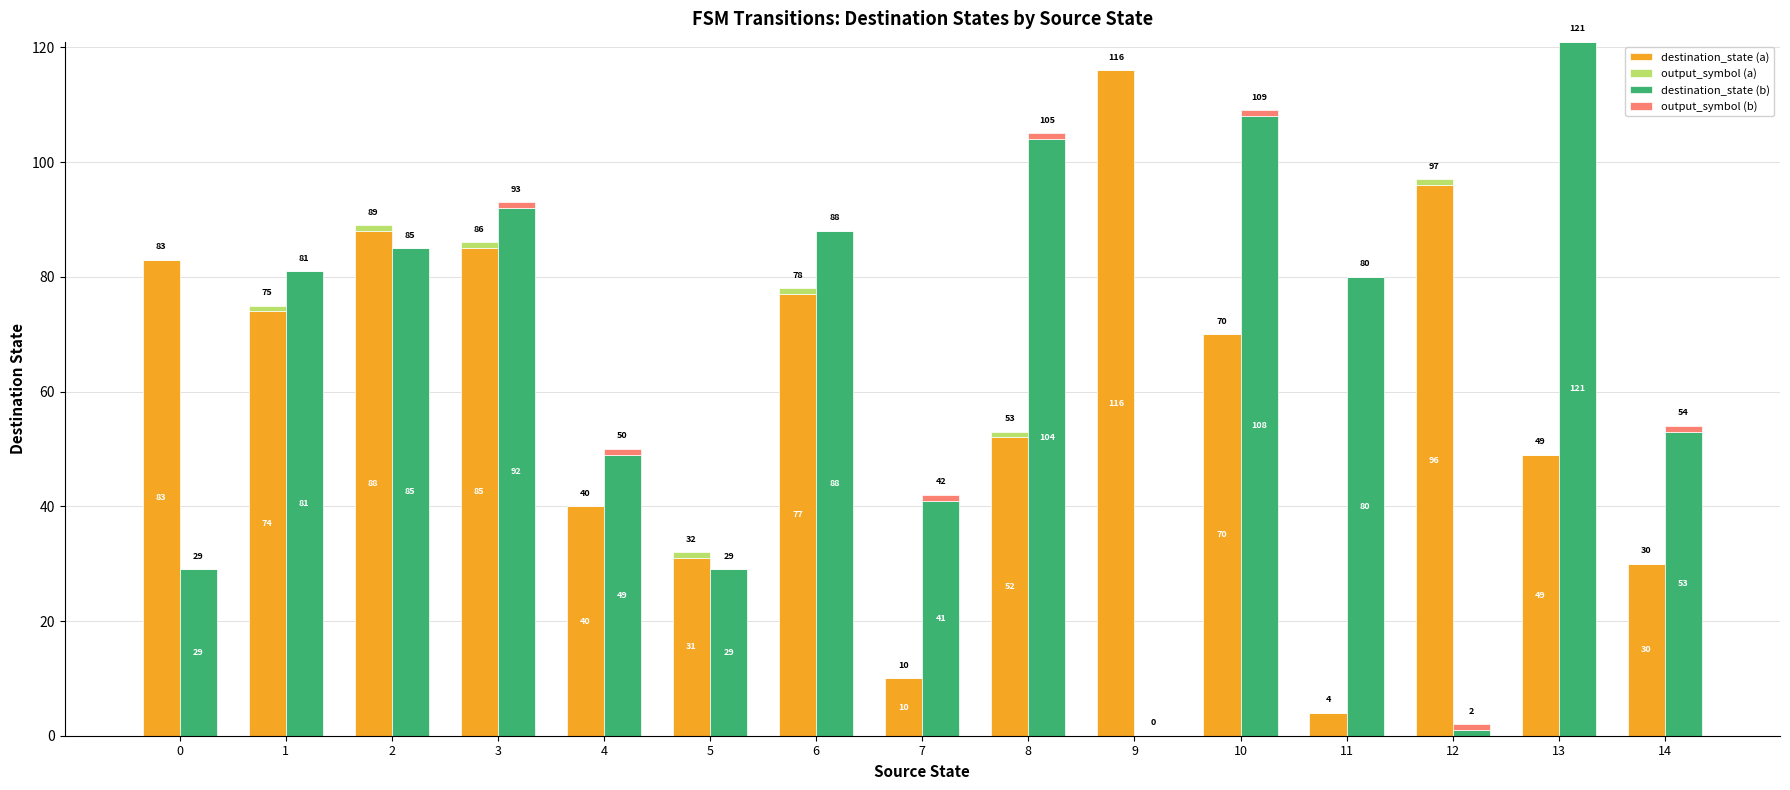

Reading left to right, what are all the values shown in this chart?

destination_state (a): 83	74	88	85	40	31	77	10	52	116	70	4	96	49	30
output_symbol (a): 0	1	1	1	0	1	1	0	1	0	0	0	1	0	0
destination_state (b): 29	81	85	92	49	29	88	41	104	0	108	80	1	121	53
output_symbol (b): 0	0	0	1	1	0	0	1	1	0	1	0	1	0	1